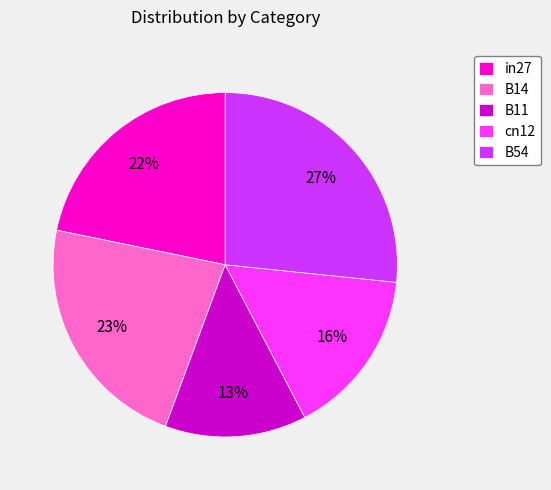

Which has a higher value, B54 or cn12?

B54